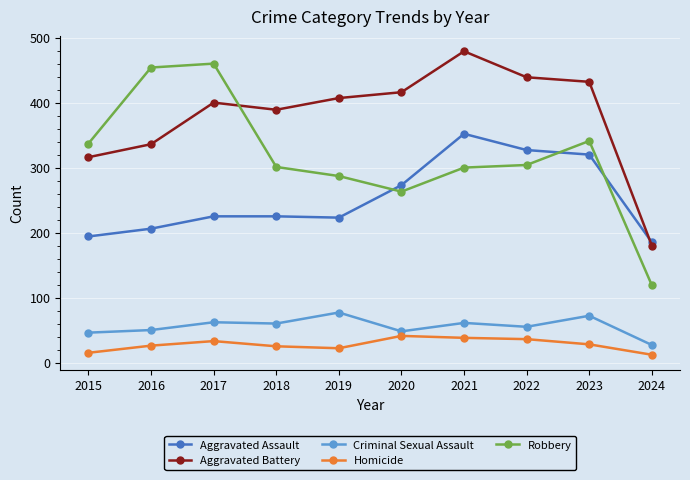

Rank the series by their maximum value, from highest to lowest.

Aggravated Battery, Robbery, Aggravated Assault, Criminal Sexual Assault, Homicide